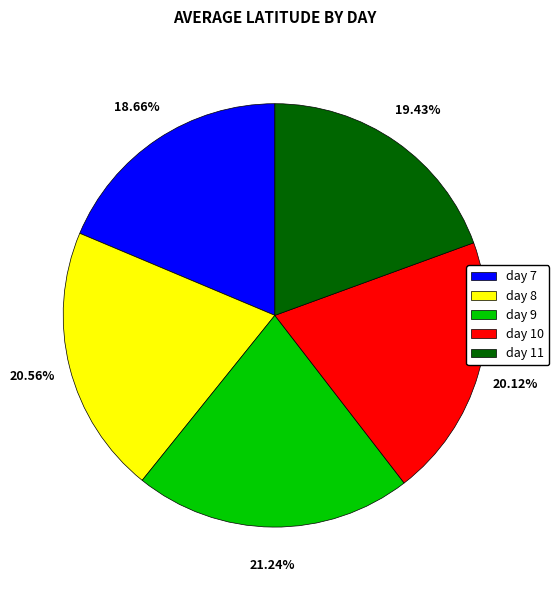

What is the total percentage of day 9 and day 10?

41.4%